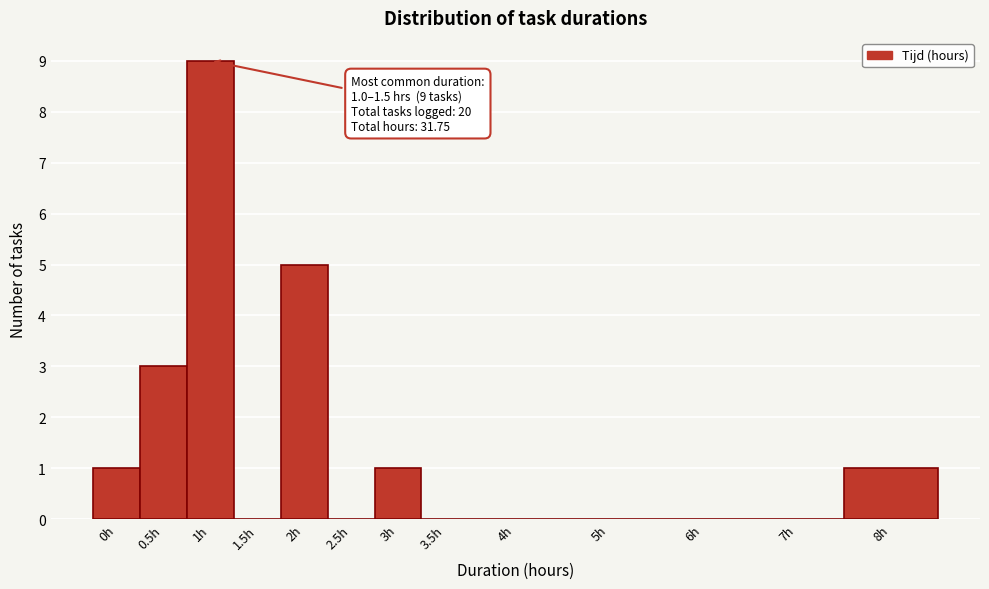

Reading left to right, list all the values displayed in this chart.

0h=1	0.5h=3	1h=9	1.5h=0	2h=5	2.5h=0	3h=1	3.5h=0	4h=0	5h=0	6h=0	7h=0	8h=1